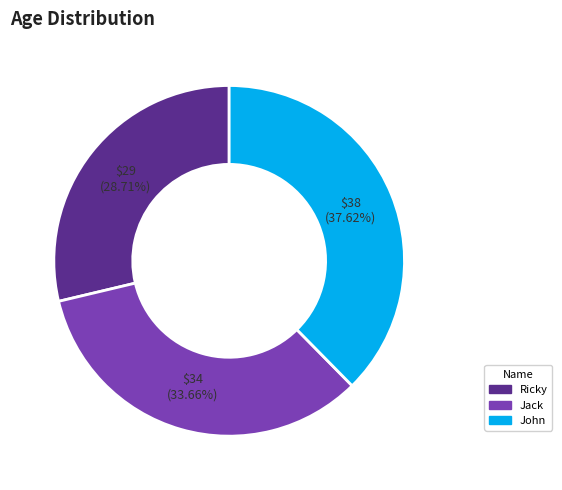

What portion of the pie excludes Ricky?

71.3%